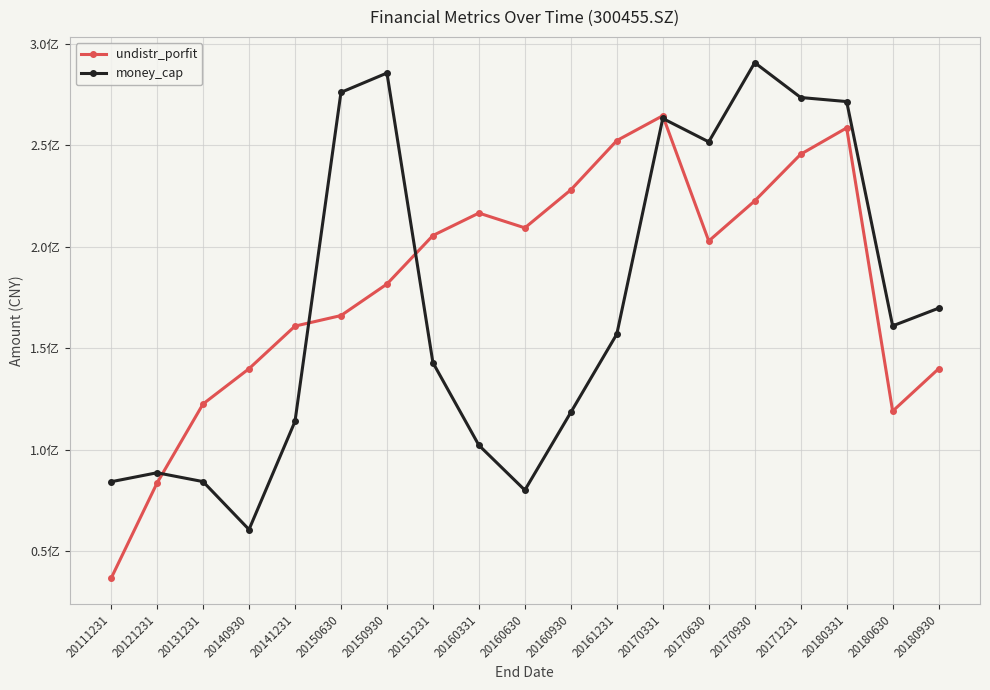

Rank the series by their maximum value, from lowest to highest.

undistr_porfit, money_cap